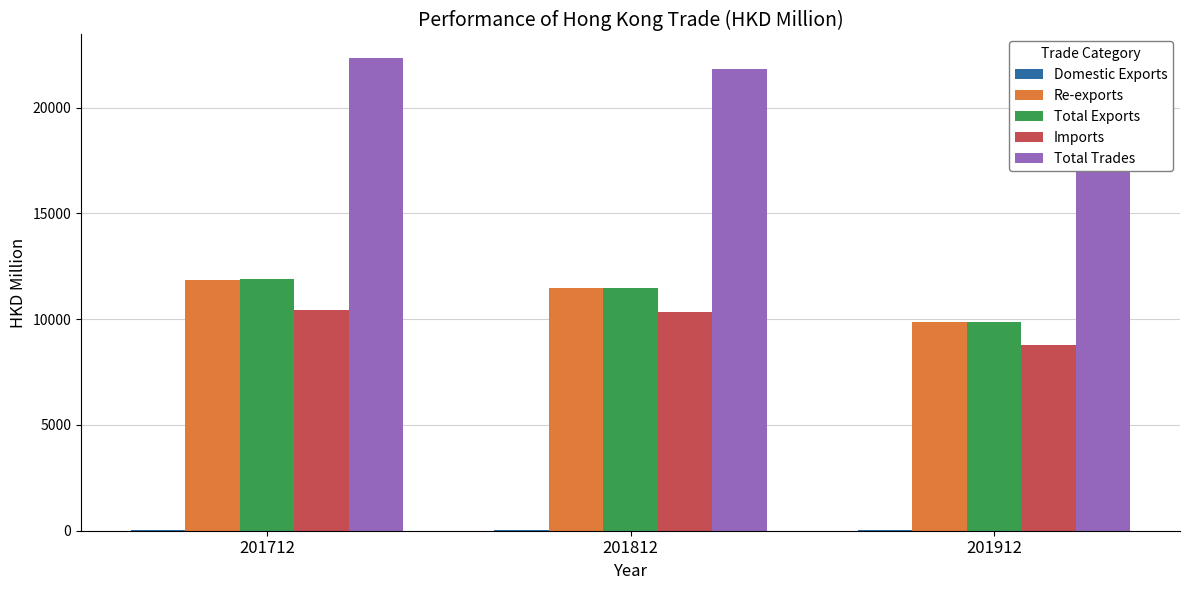

How many bars are there in total?

15